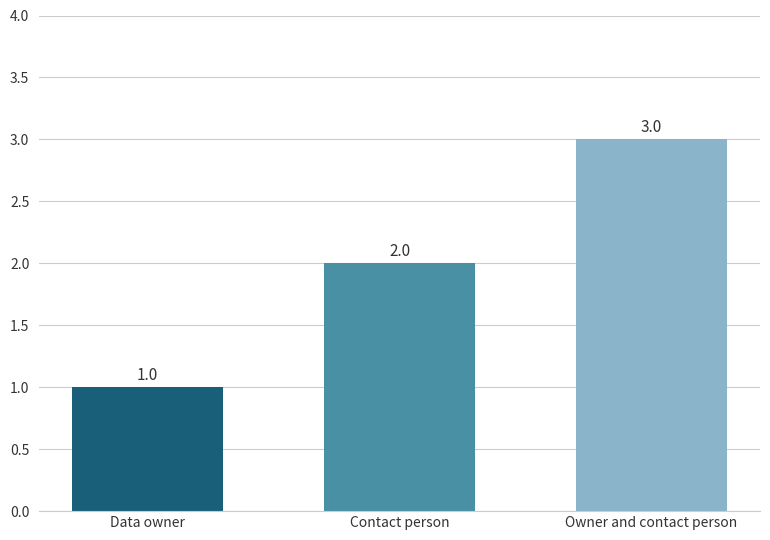

The value at Contact person is 1. True or false?

False